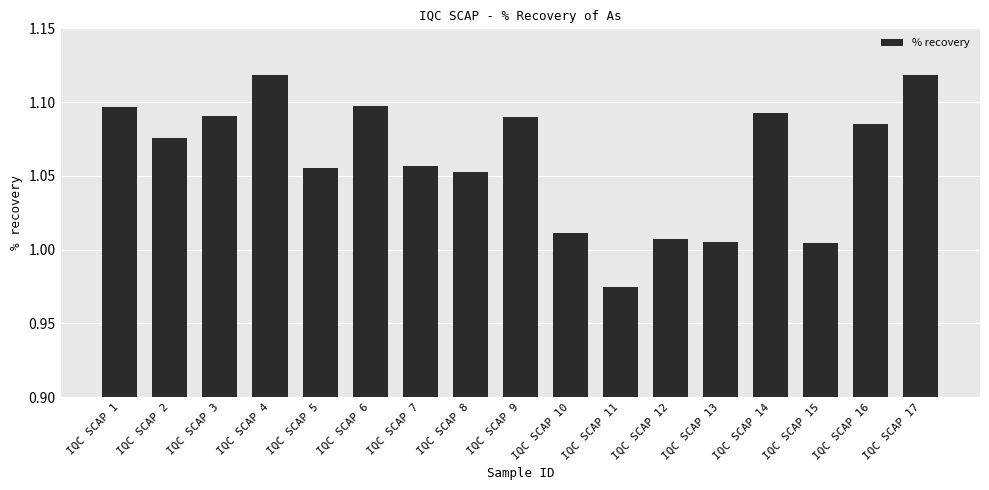

Which has a higher value, IQC SCAP 10 or IQC SCAP 14?

IQC SCAP 14